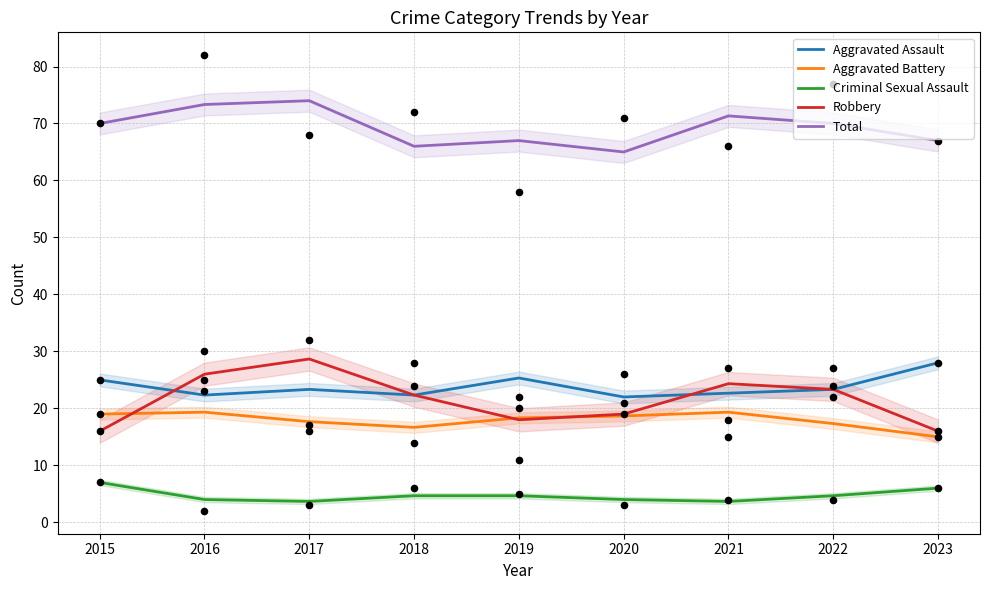

Which series has the widest spread of Y values?

Robbery